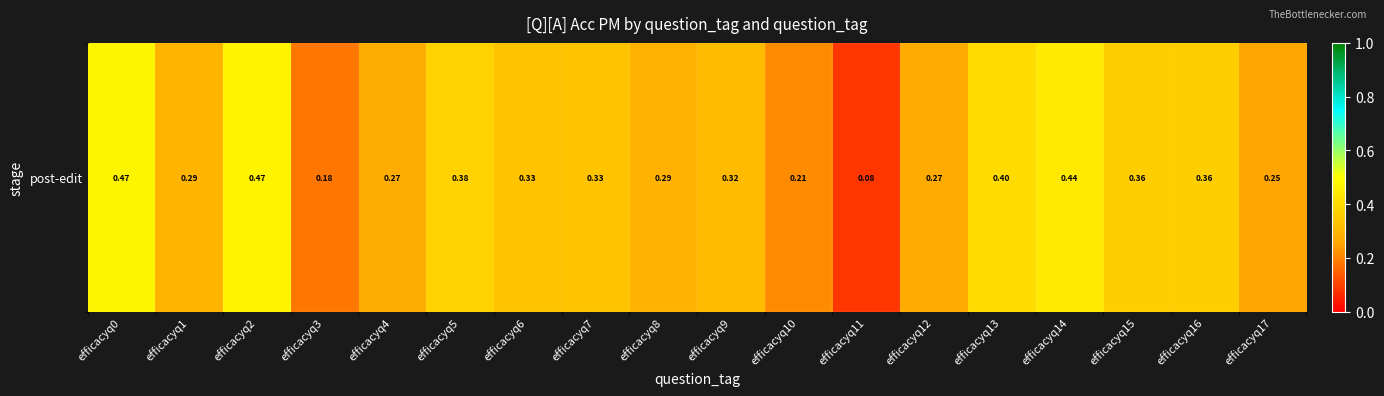

Which has a higher value, efficacyq0 or efficacyq17?

efficacyq0